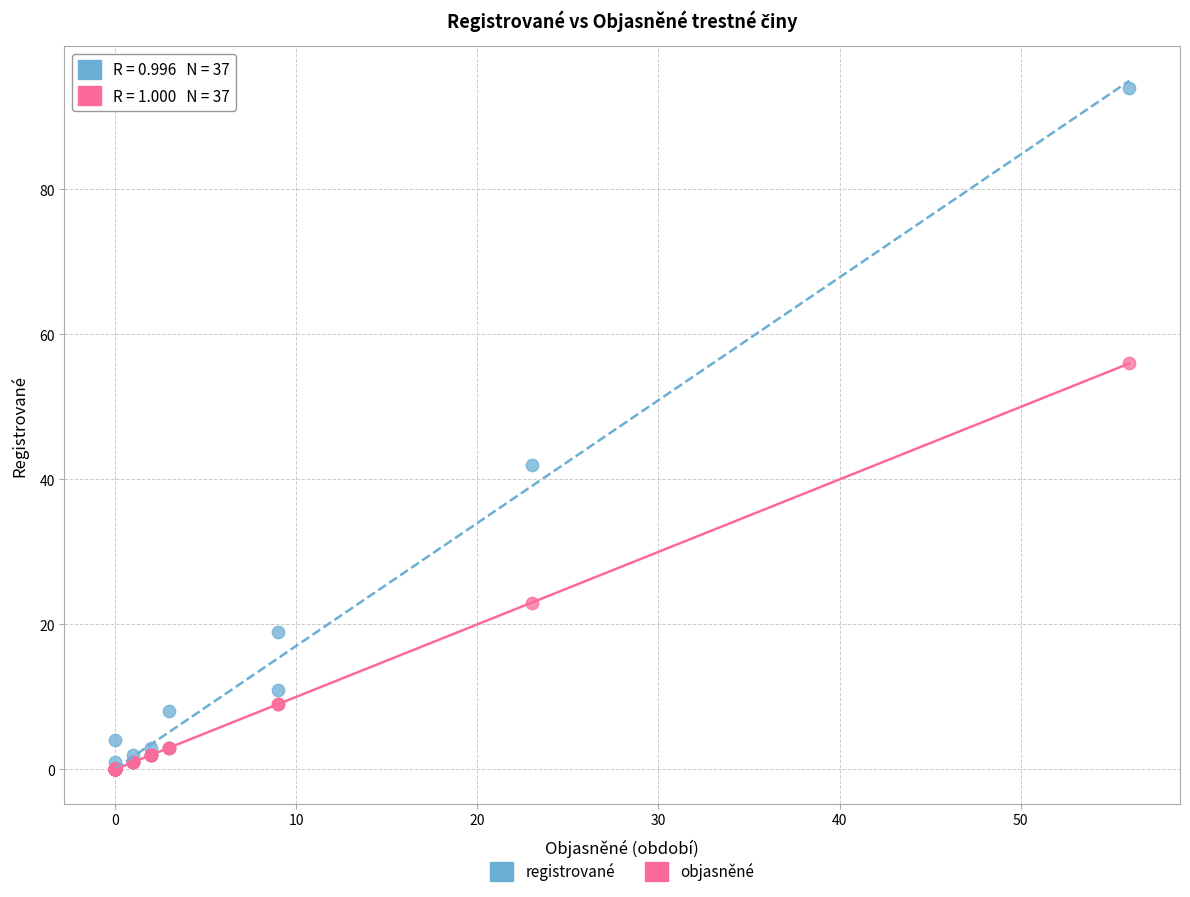

What are all the series names shown in the legend?

registrované, objasněné